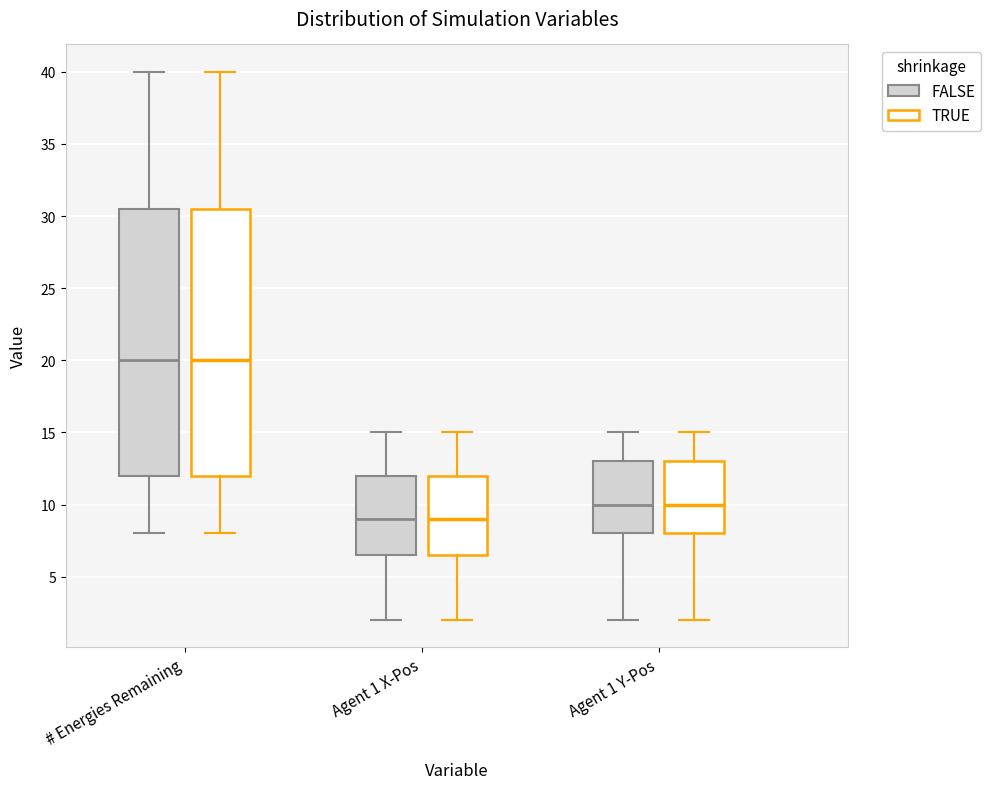

Reading left to right, transcribe this box plot: for each box, give where its median line is, the range the box spans, and where its two whiskers end, as read against the y-axis. The values are not printed on the chart, so give them approximately, as read against the axis.

# Energies Remaining (FALSE): median 20.0, box 12.0 to 30.5, whiskers 8.0 to 40.0
# Energies Remaining (TRUE): median 20.0, box 12.0 to 30.5, whiskers 8.0 to 40.0
Agent 1 X-Pos (FALSE): median 9.0, box 6.5 to 12.0, whiskers 2.0 to 15.0
Agent 1 X-Pos (TRUE): median 9.0, box 6.5 to 12.0, whiskers 2.0 to 15.0
Agent 1 Y-Pos (FALSE): median 10.0, box 8.0 to 13.0, whiskers 2.0 to 15.0
Agent 1 Y-Pos (TRUE): median 10.0, box 8.0 to 13.0, whiskers 2.0 to 15.0